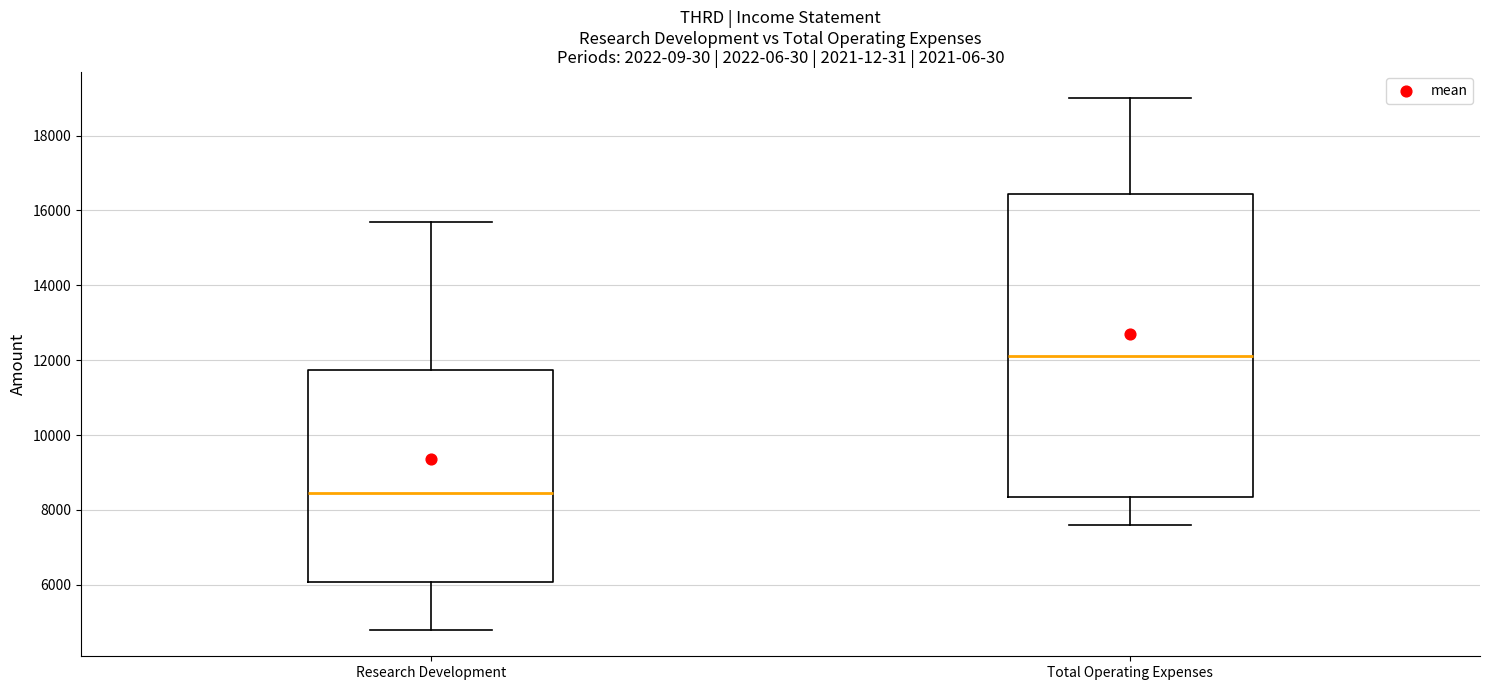

Where does the median line of the box for Total Operating Expenses sit on the y-axis? The values are not printed on the chart, so give them approximately, as read against the axis.

12200